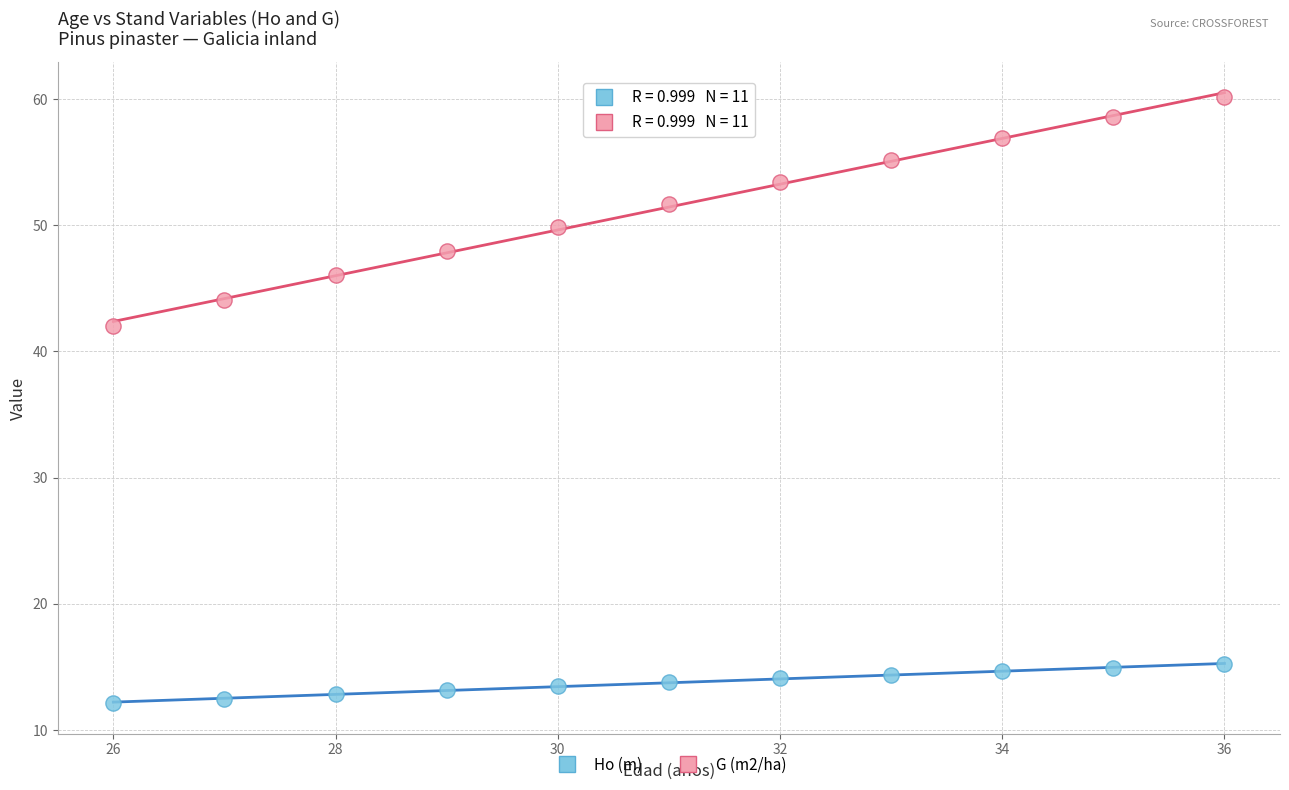

Across all series, what Y value is closest to 36?

42.0